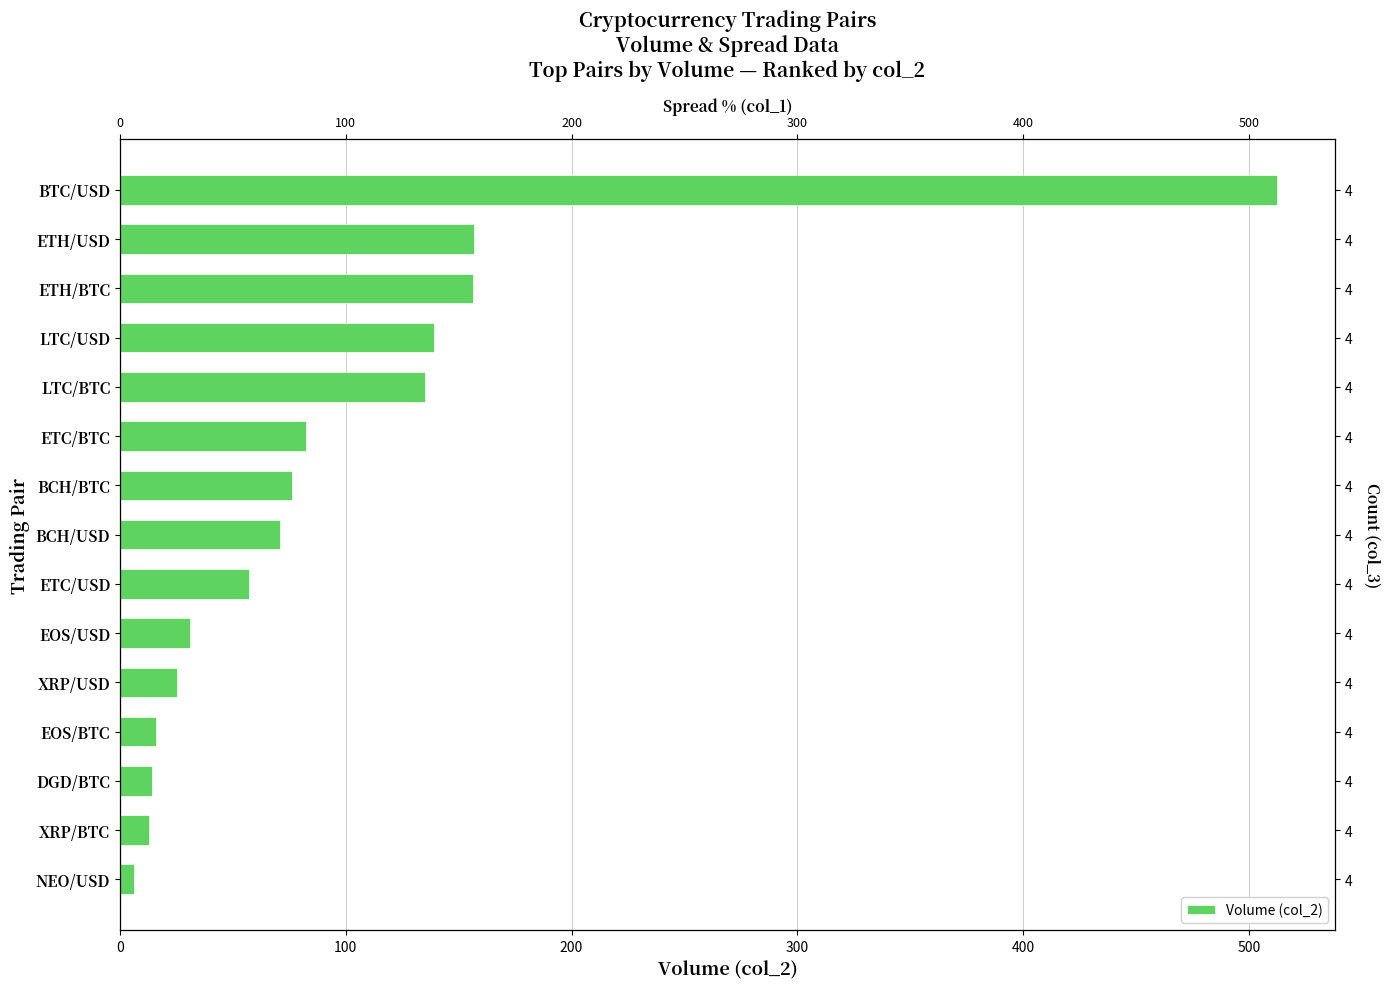

What is the value of the 1st bar from the left?

6.2